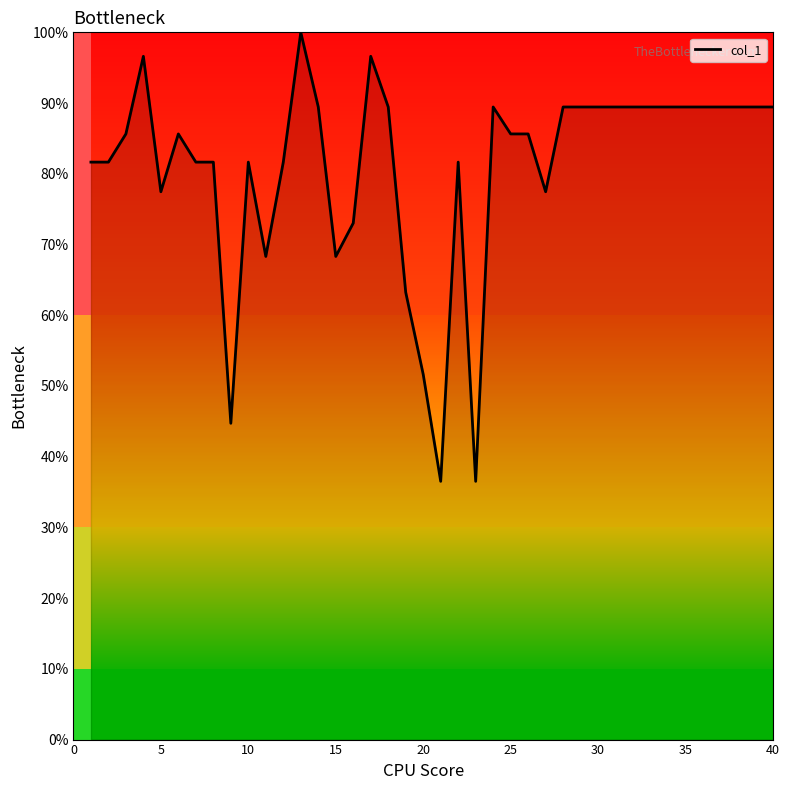

What is the minimum value shown in the chart?

36.5